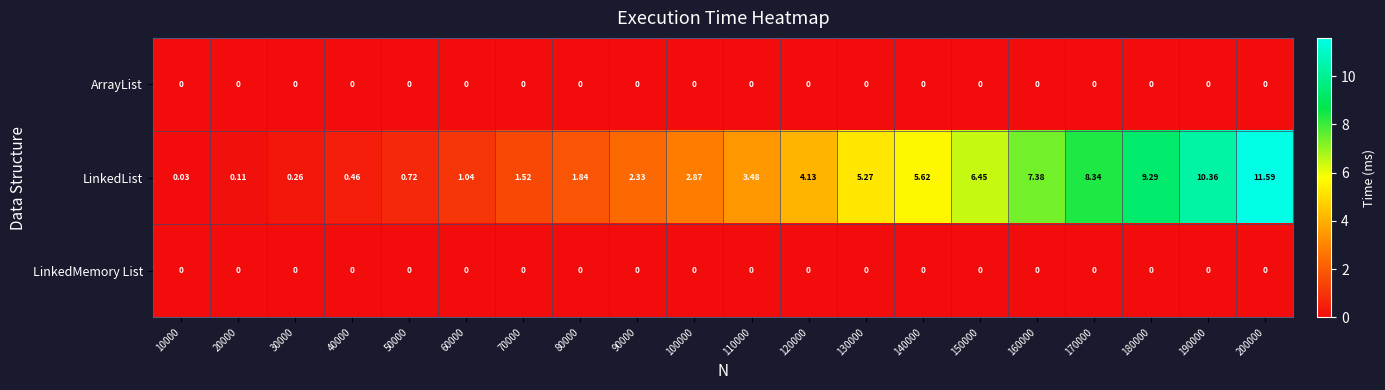

Is the value of LinkedList at 90000 greater than the value of ArrayList at 70000?

Yes